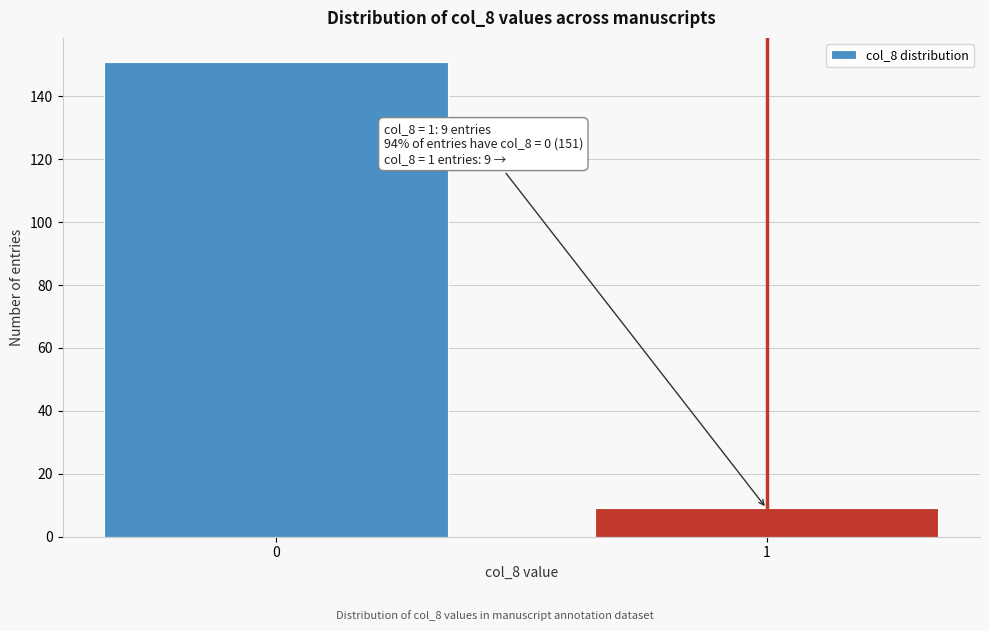

Reading right to left, transcribe all the data shown in this chart.

1=9	0=151